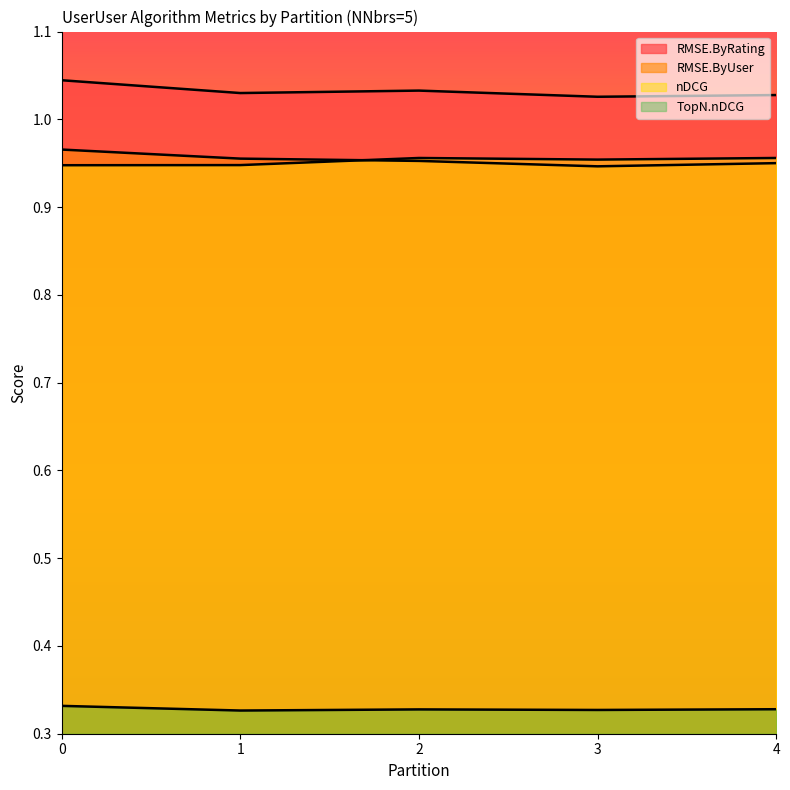

List the series in order of their peak value, highest first.

RMSE.ByRating, RMSE.ByUser, nDCG, TopN.nDCG